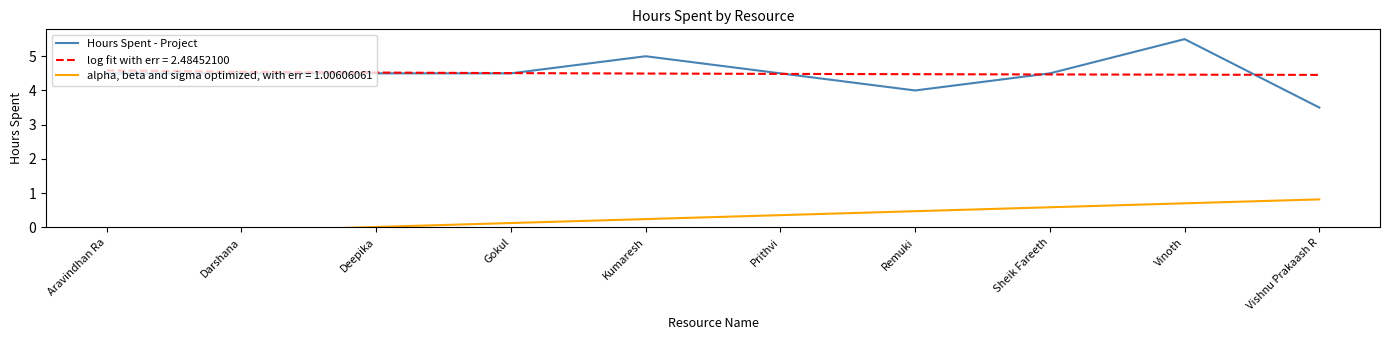

How many points are higher than both their immediate neighbors (excluding endpoints)?

2